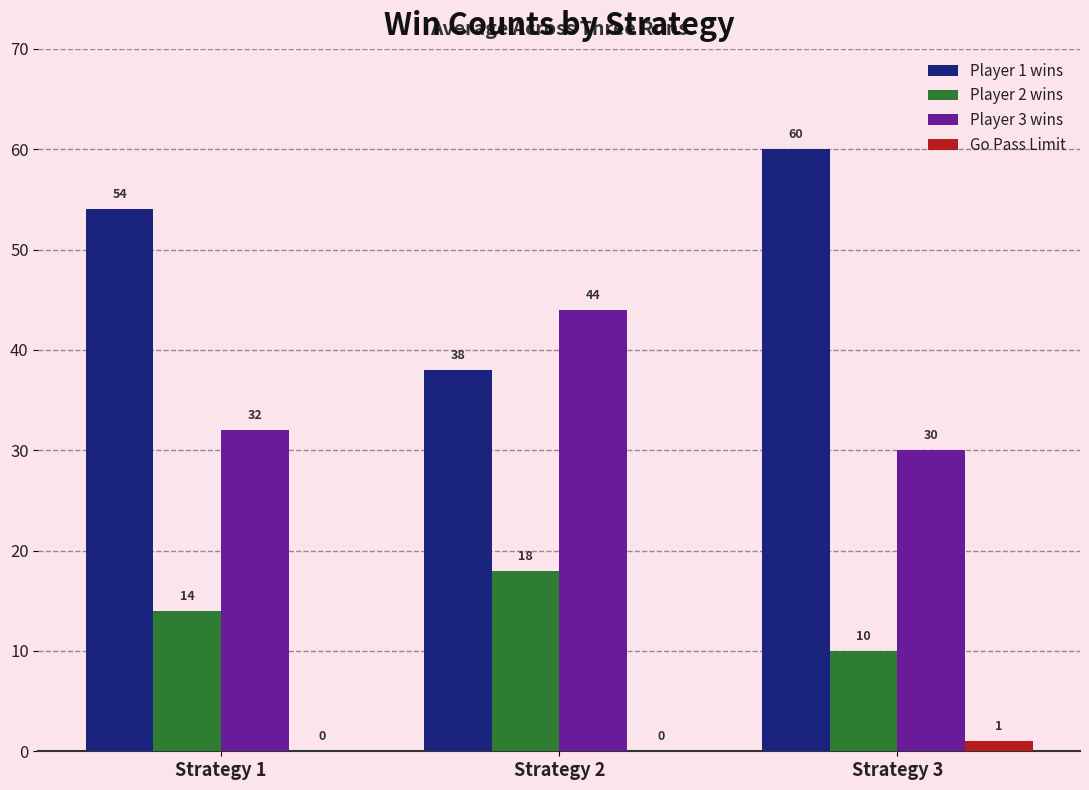

At which label is Player 2 wins closest to 14?

Strategy 1